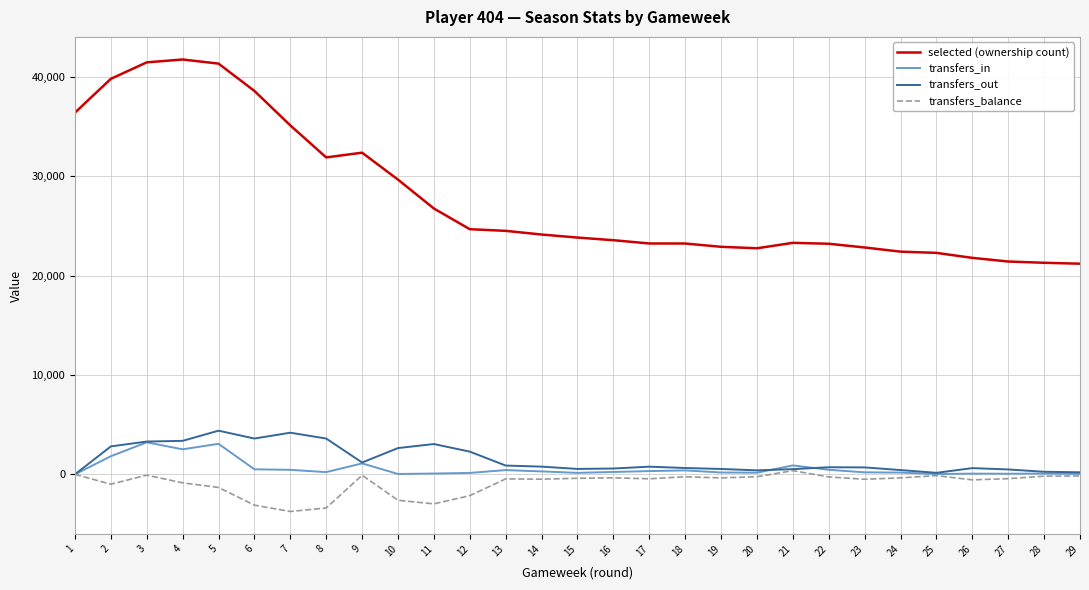

Is it true that selected (ownership count) equals 13266 at 26?

False